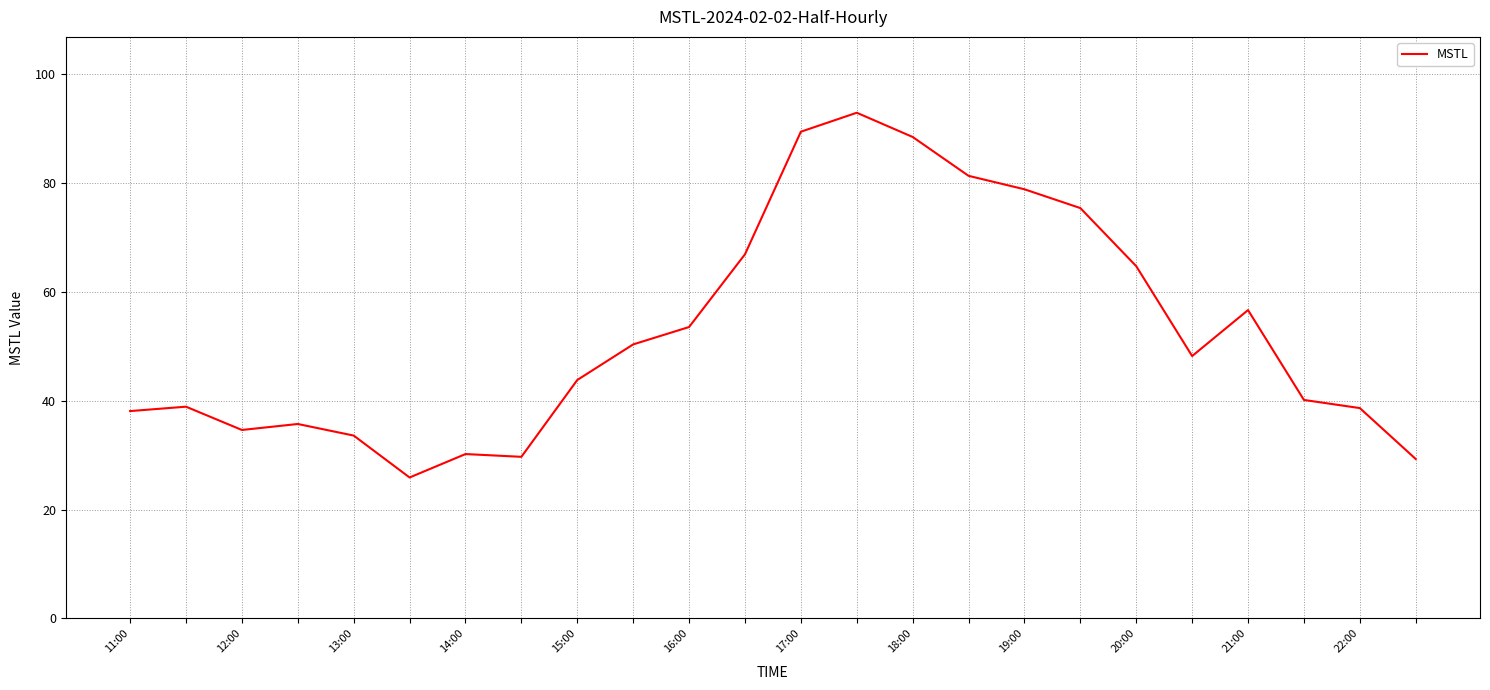

What is the smallest value displayed?

25.9